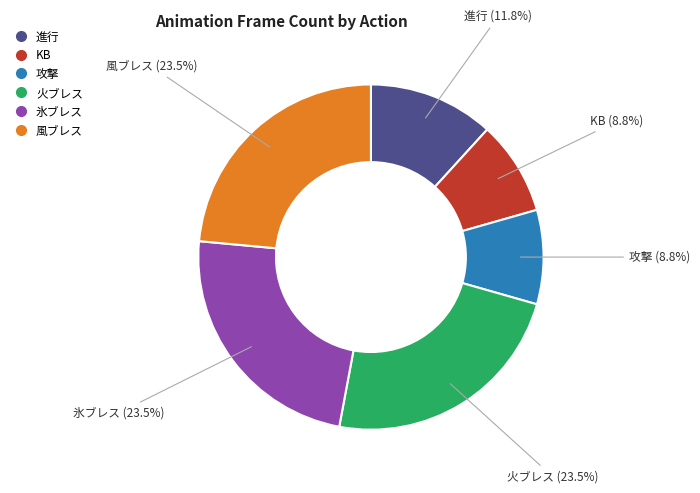

True or false: 火ブレス accounts for 31% of the total.

False